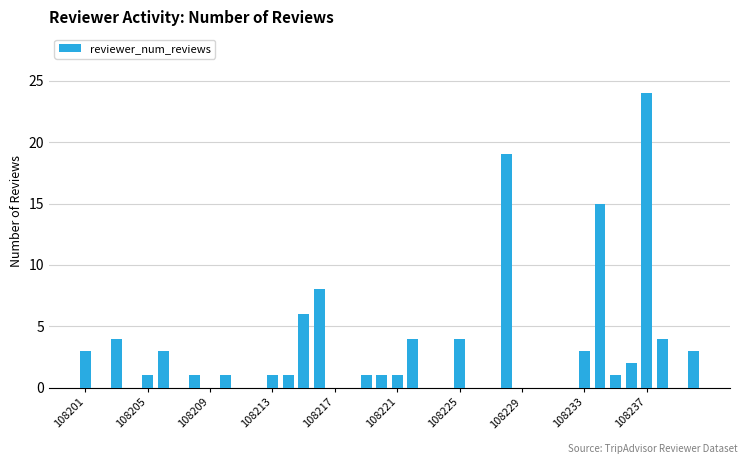

What is the greatest value displayed?

24